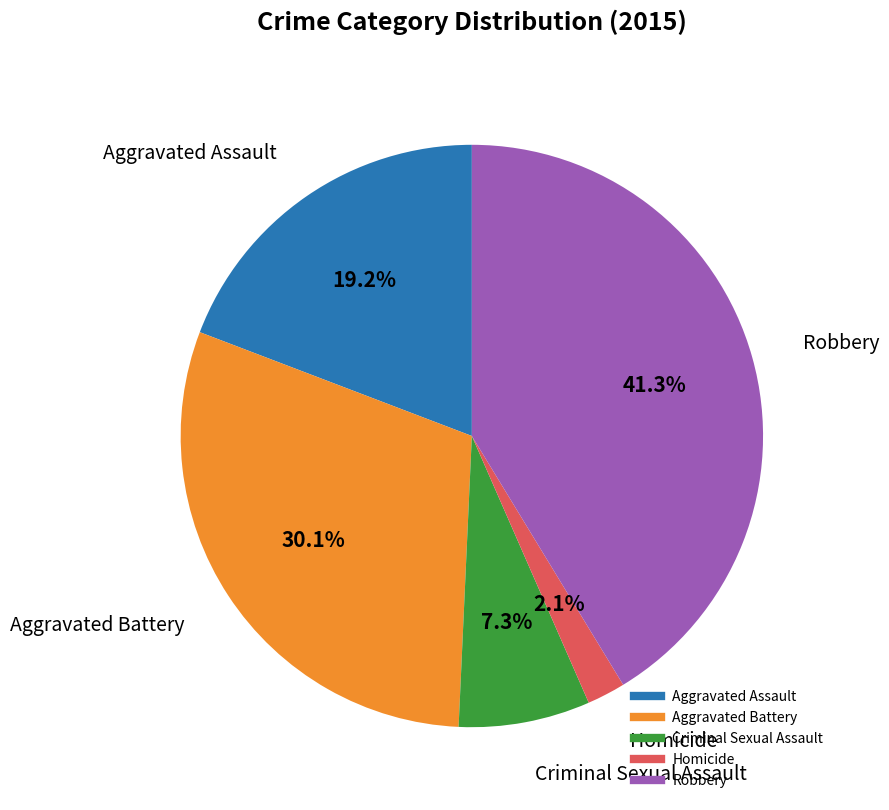

Does any single category account for the majority?

No